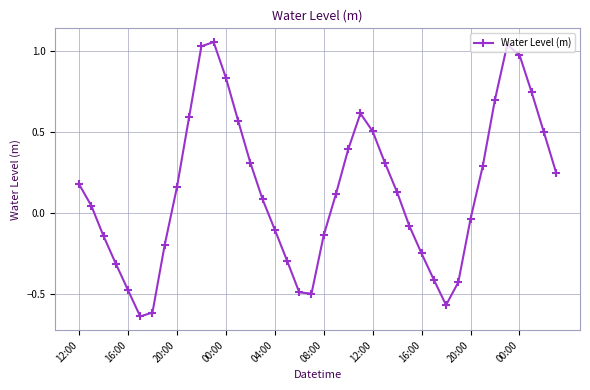

True or false: the data has more than 0 interior local peaks.

True